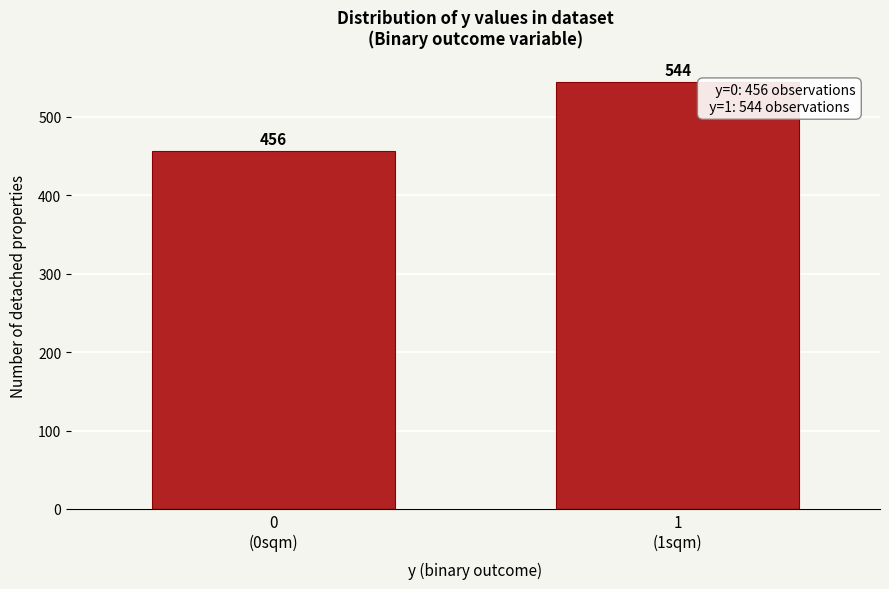

Reading left to right, extract all data points from this chart.

456	544